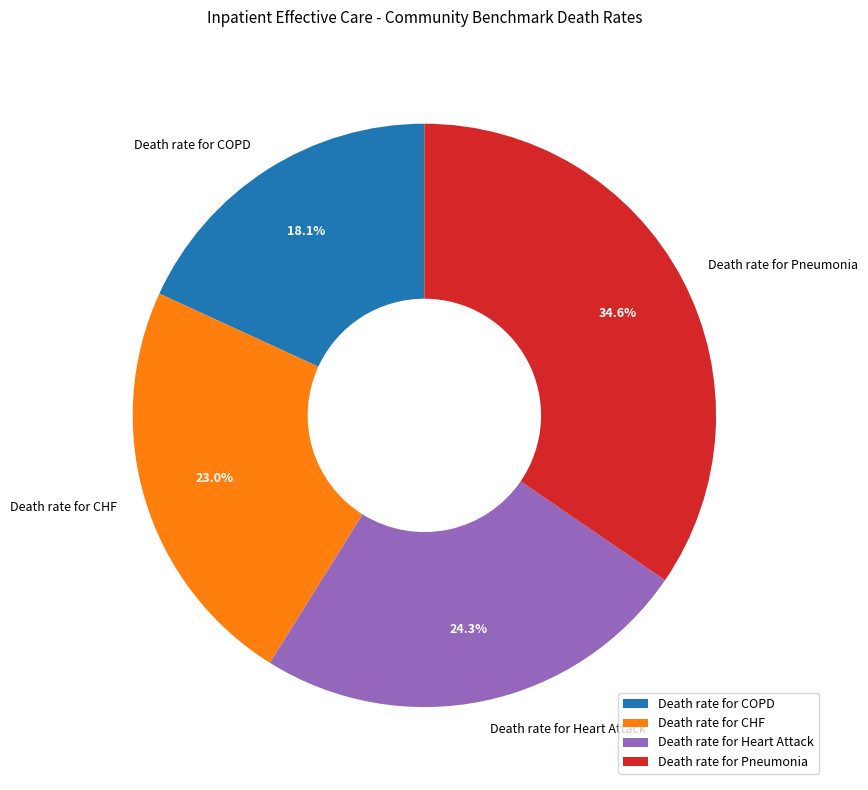

How many slices are in this pie chart?

4